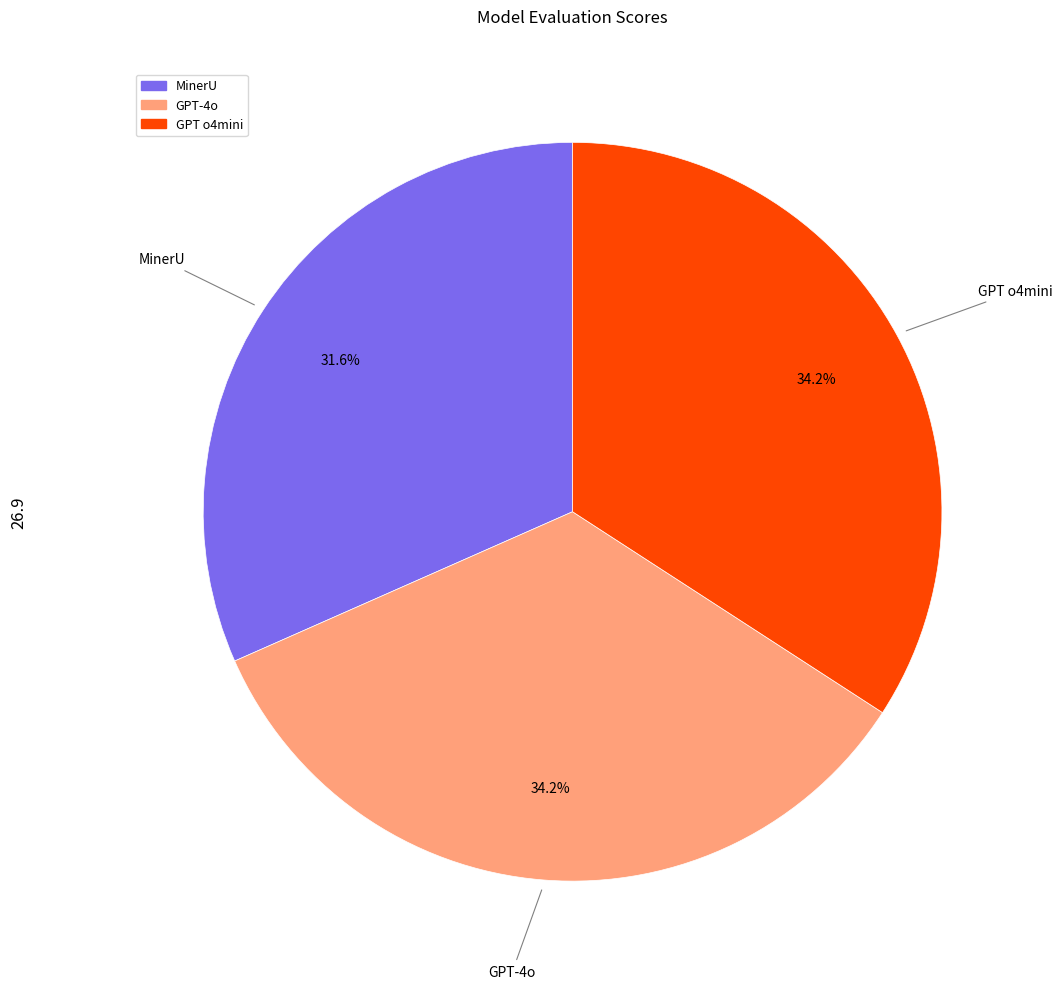

What is the smallest slice in the pie chart?

MinerU